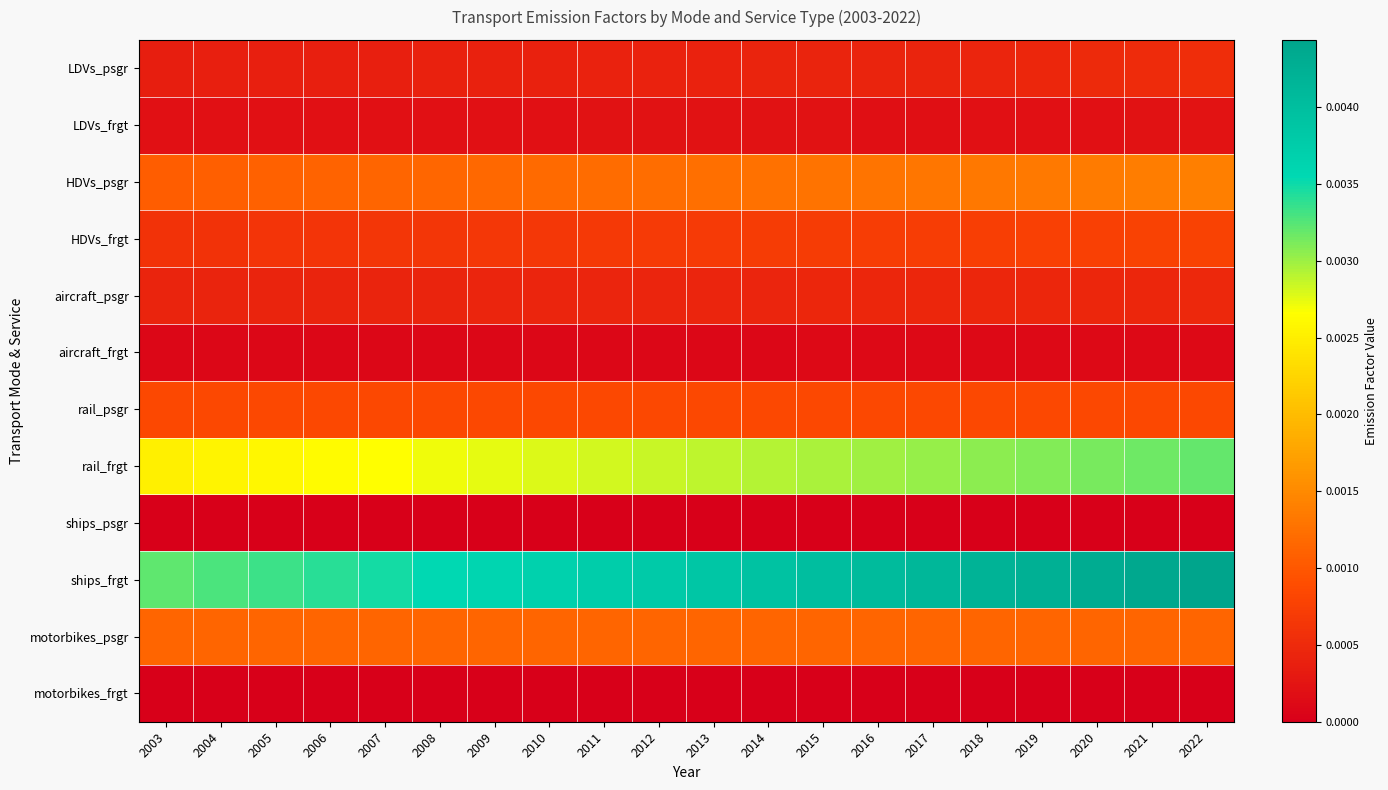

Which has a higher value, 2018 or 2011?

2018